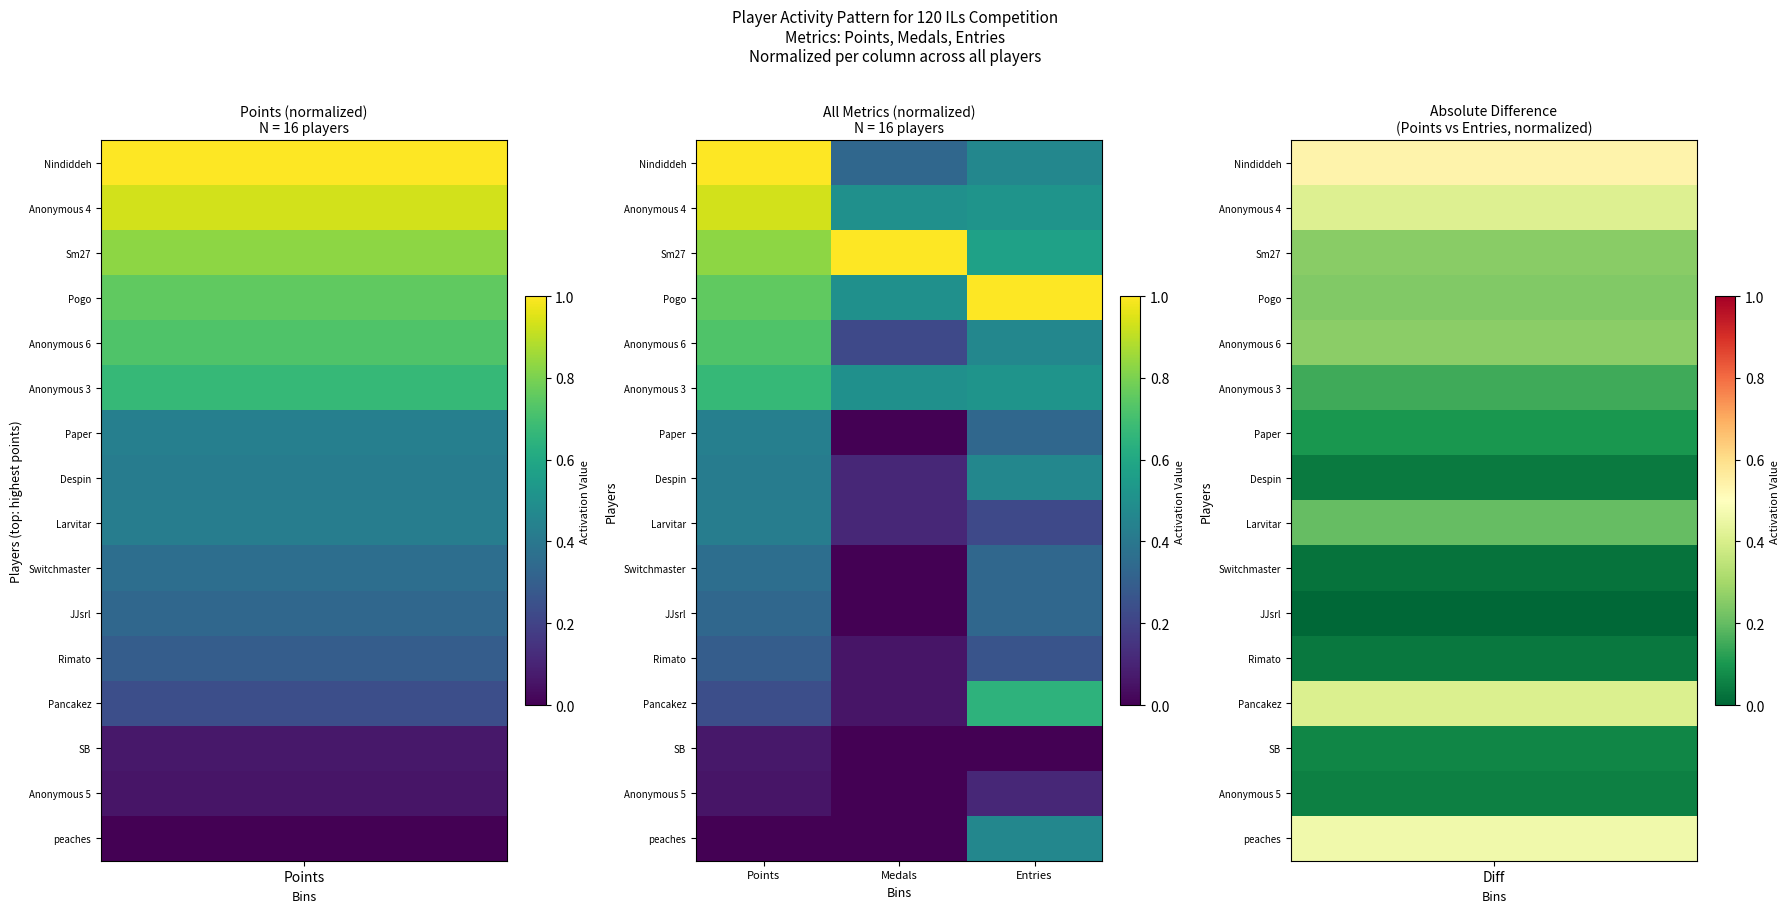

At which category is the sum across all series the highest?

Points